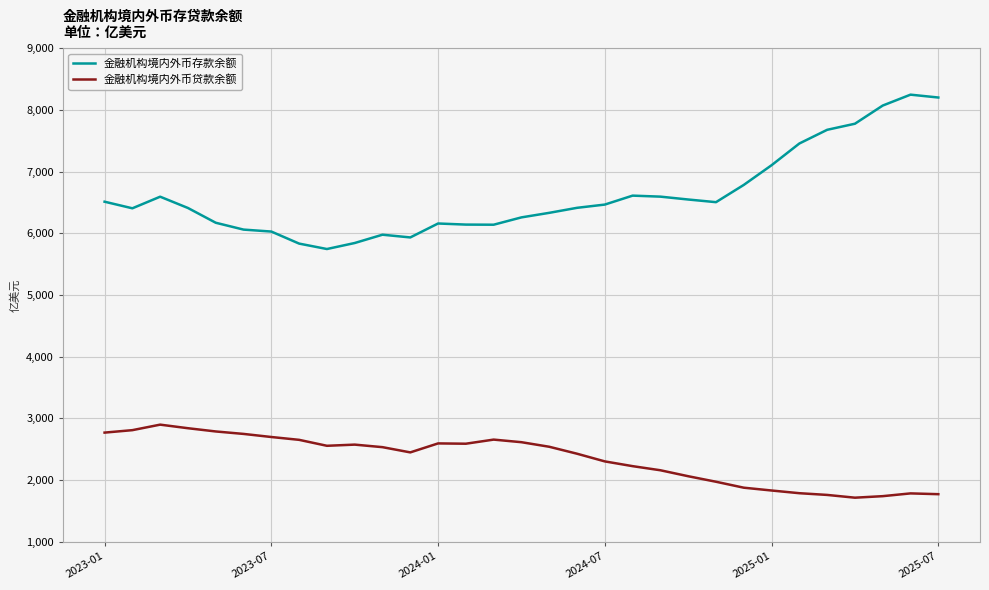

Which series has the widest spread of values?

金融机构境内外币存款余额